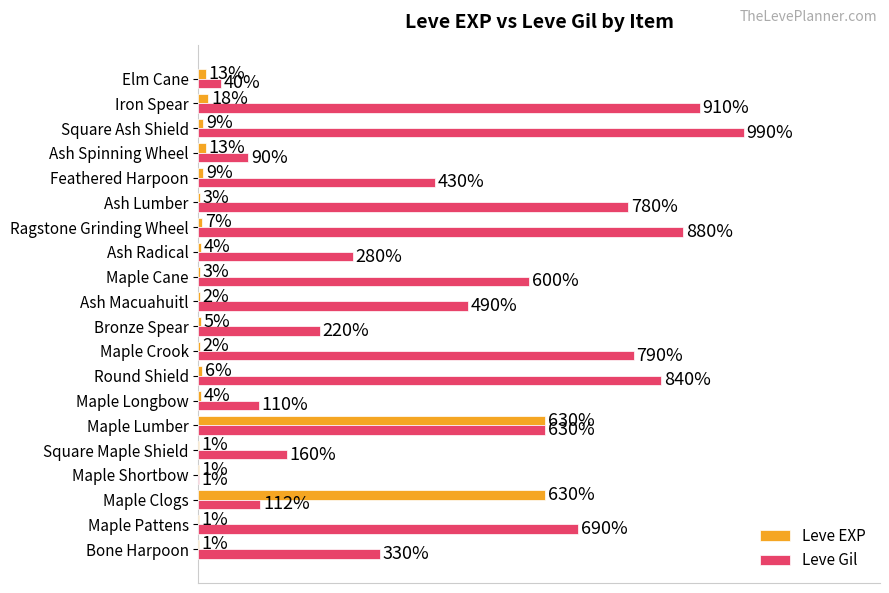

Between Maple Crook and Bronze Spear, which series saw the biggest shift?

Leve Gil